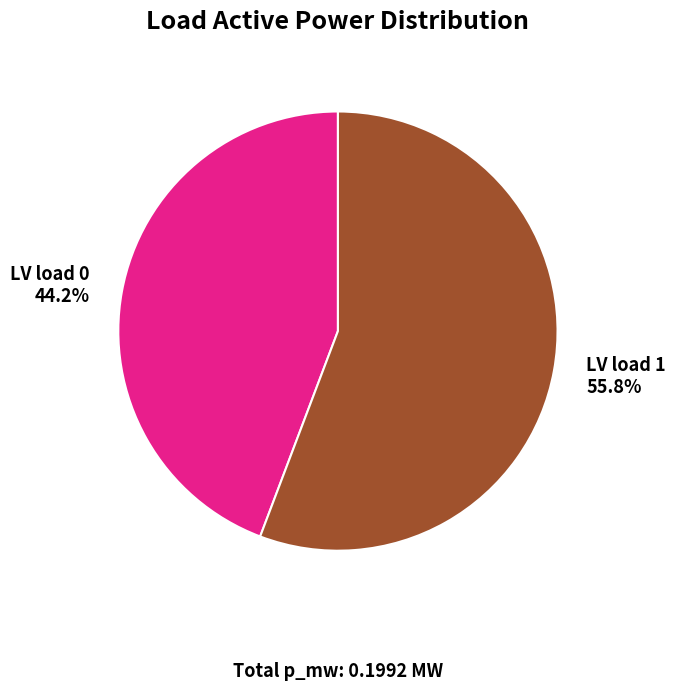

Does any single category account for the majority?

Yes